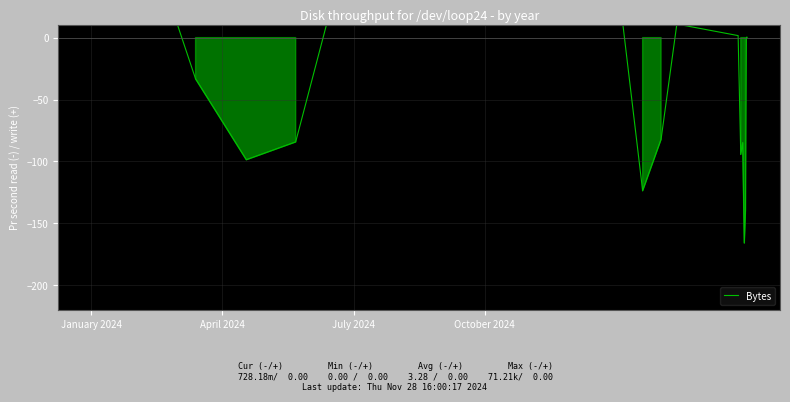

How many values exceed 4?

16